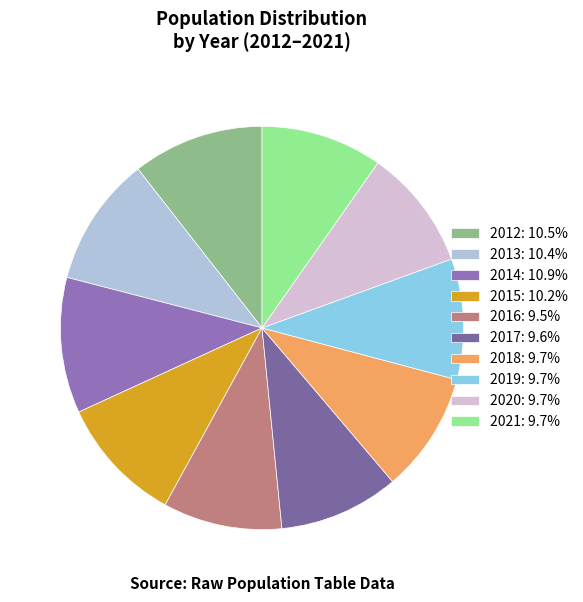

How much of the chart is everything except 2013?

89.6%